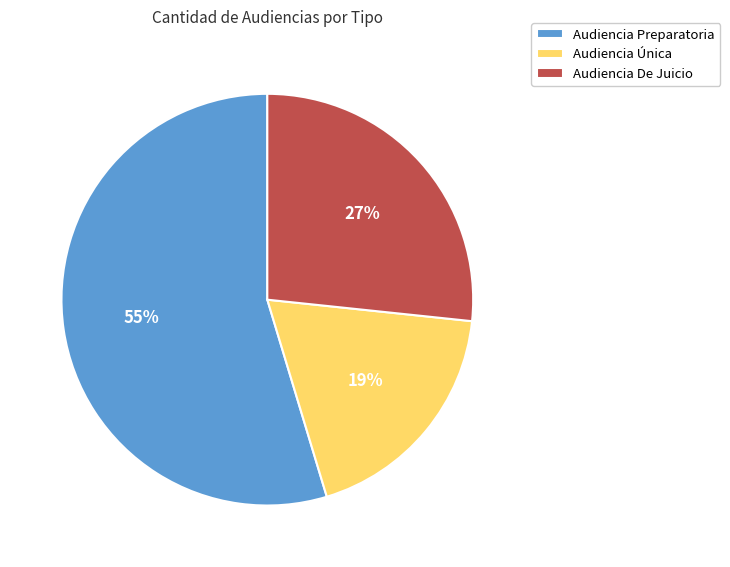

Rank the categories by value from highest to lowest.

Audiencia Preparatoria, Audiencia De Juicio, Audiencia Única